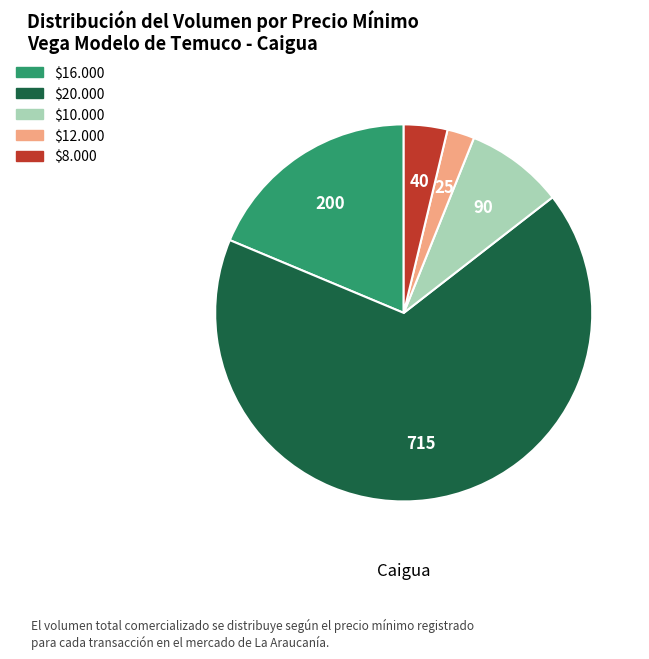

Is there any slice that represents more than half of the pie?

Yes